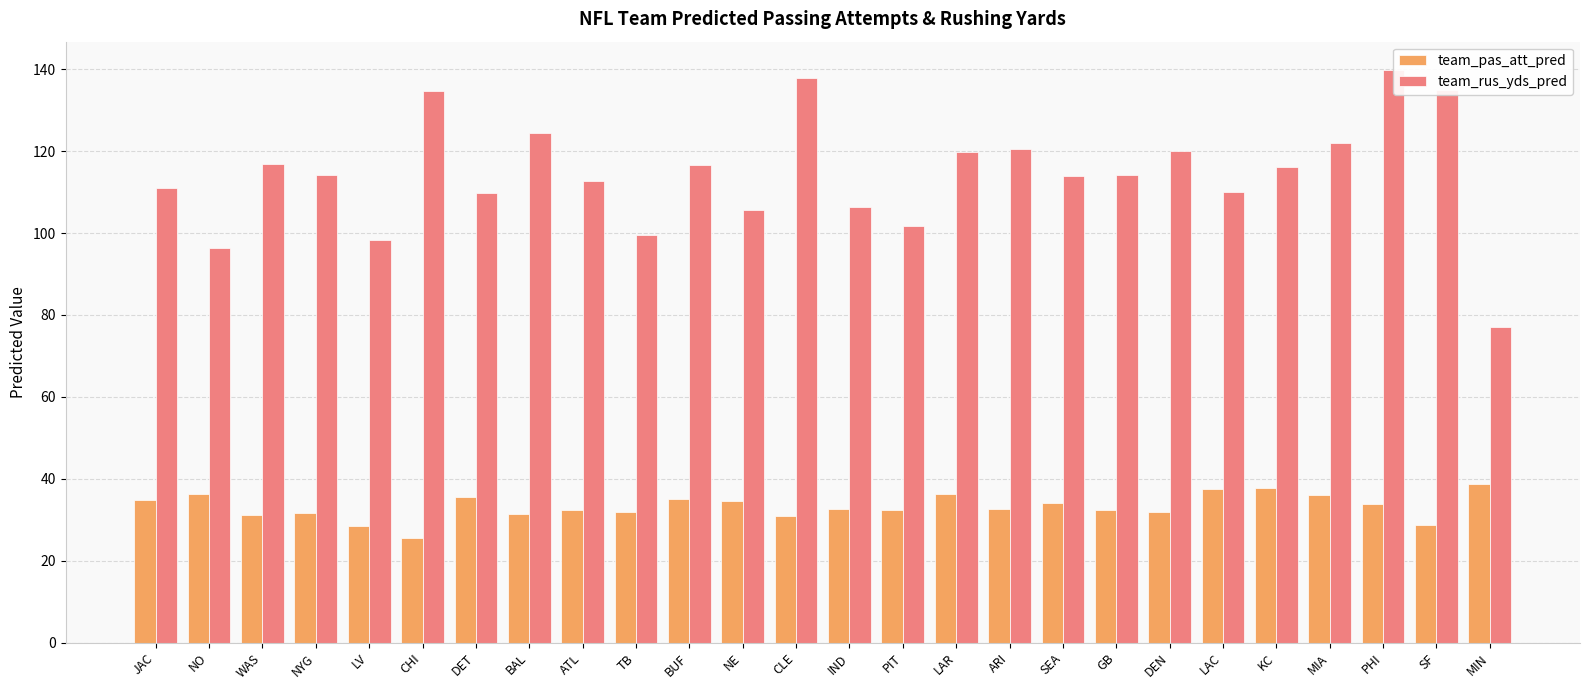

The value of team_rus_yds_pred at NE is 157.2. True or false?

False